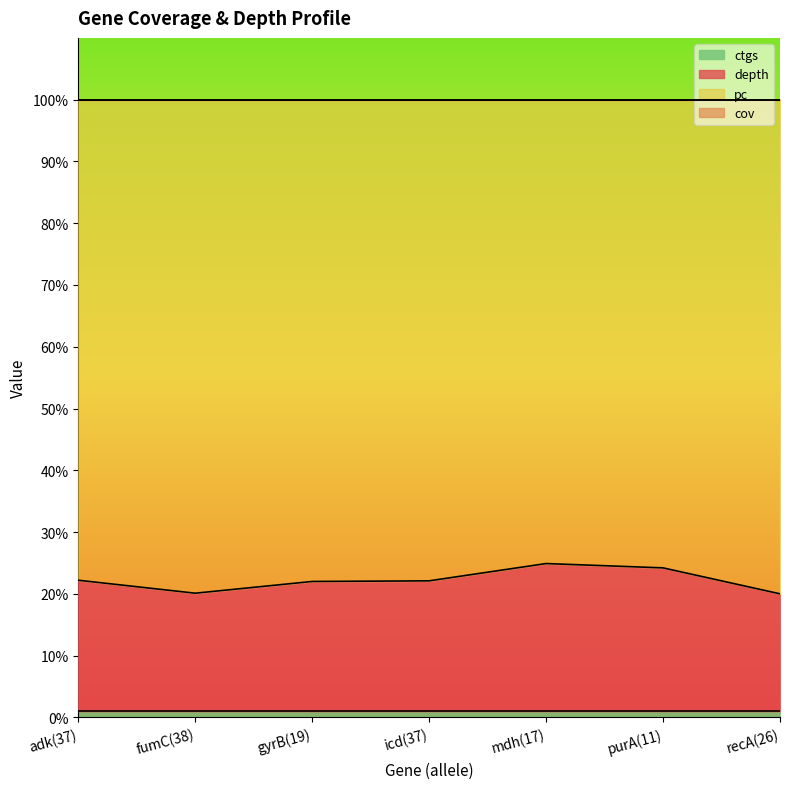

Reading left to right, extract all data points from this chart.

depth: 22.2	20.1	22.0	22.1	24.9	24.2	20.0
cov: 100.0	100.0	100.0	100.0	100.0	100.0	100.0
pc: 100.0	100.0	100.0	100.0	100.0	100.0	100.0
ctgs: 1.0	1.0	1.0	1.0	1.0	1.0	1.0